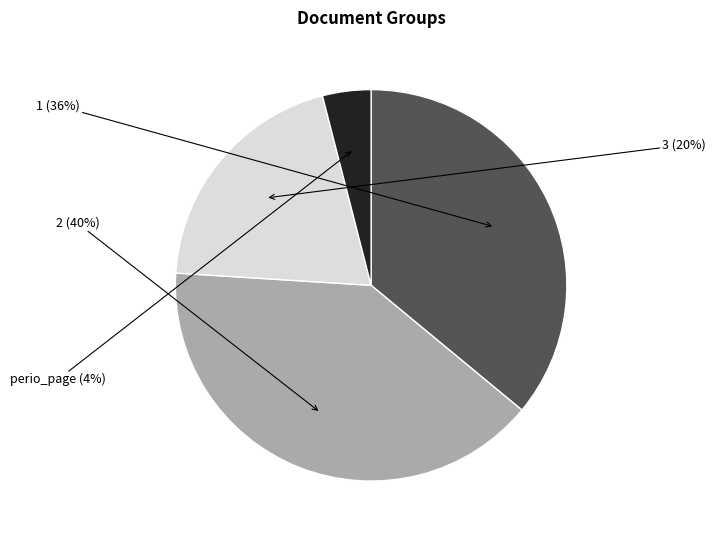

Is there a majority slice in this chart?

No